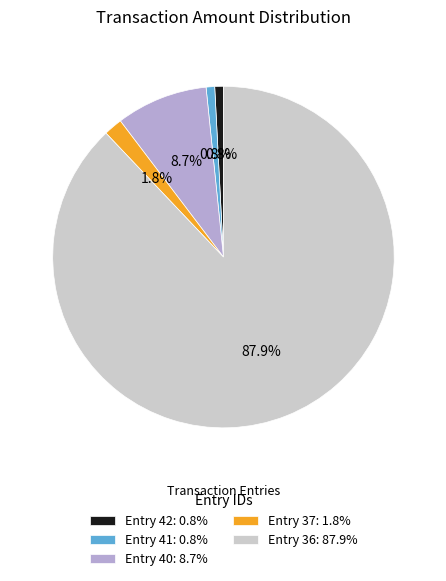

What is the largest slice in the pie chart?

Entry 36: 87.9%